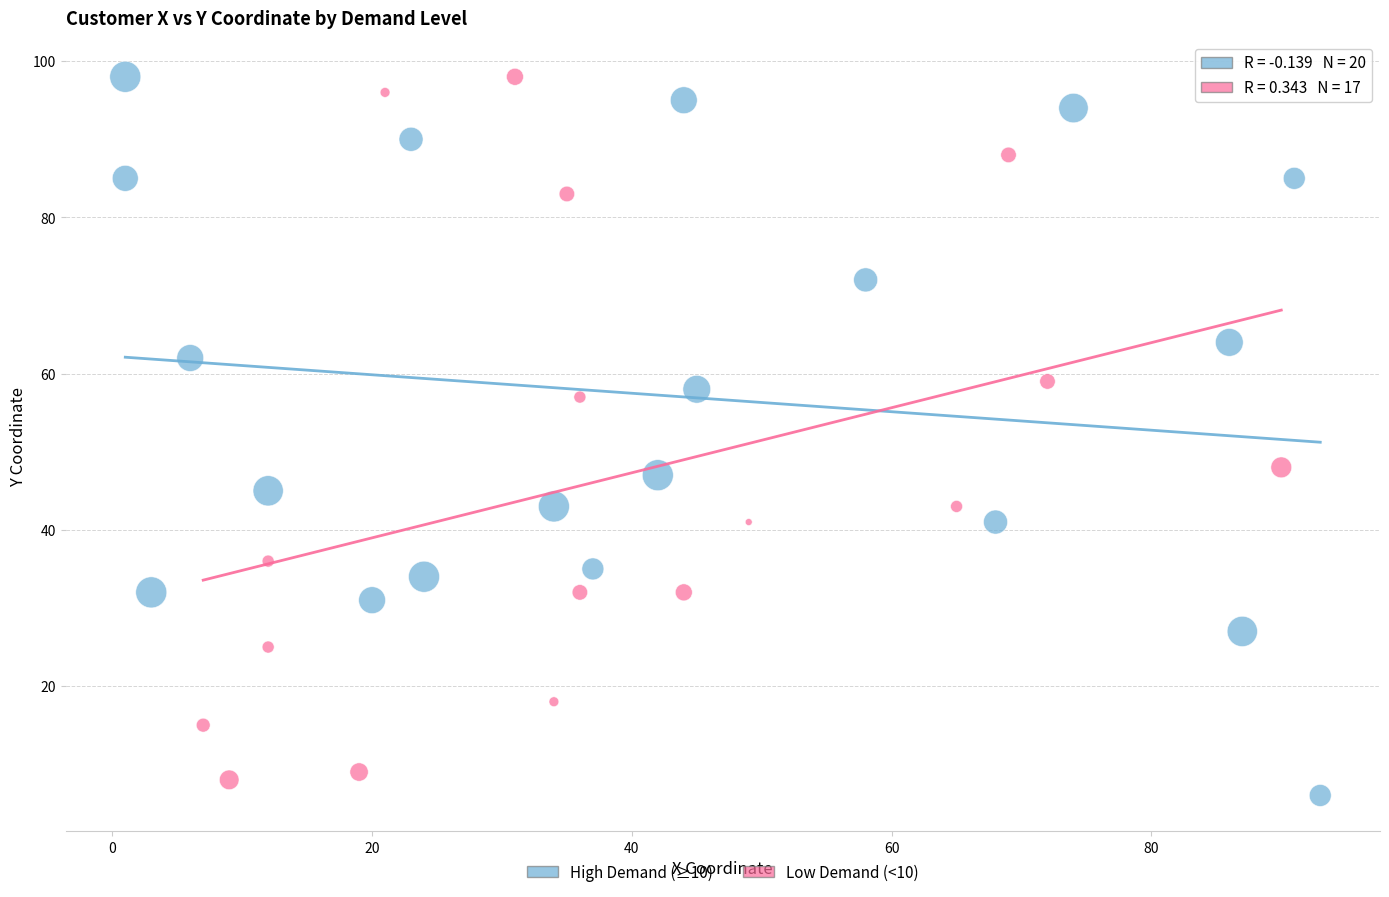

What are all the series names shown in the legend?

High Demand (≥10), Low Demand (<10)